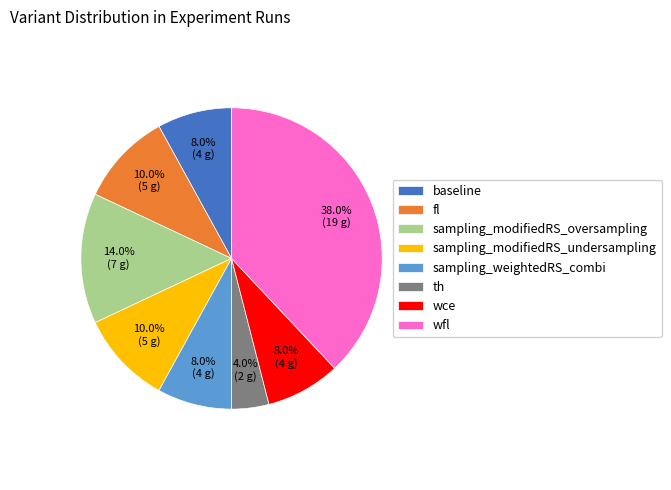

What is the smallest slice in the pie chart?

th